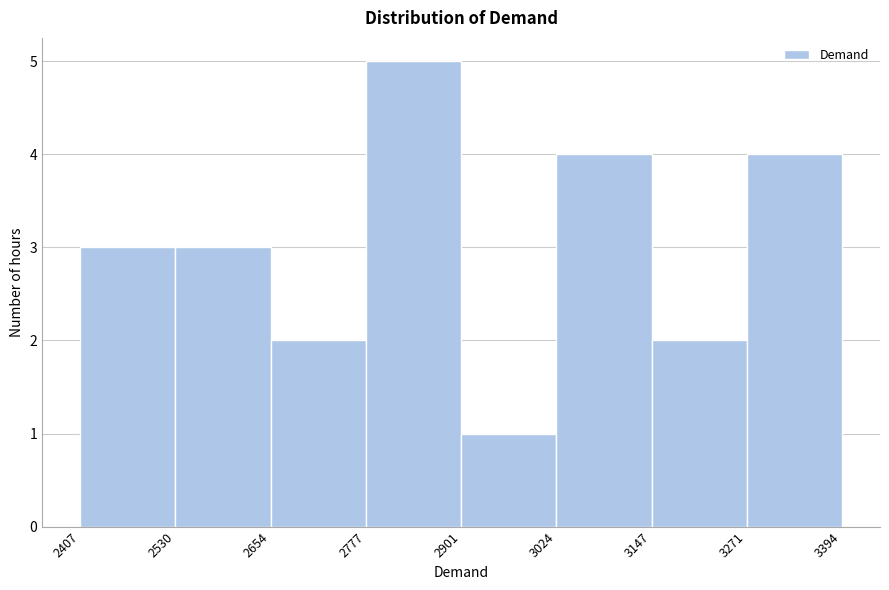

Reading left to right, transcribe this chart: for each bar, give the range it covers on the x-axis and its height. The values are not printed on the chart, so give them approximately, as read against the axis.

2407 to 2530: 3
2530 to 2654: 3
2654 to 2777: 2
2777 to 2901: 5
2901 to 3024: 1
3024 to 3147: 4
3147 to 3271: 2
3271 to 3394: 4